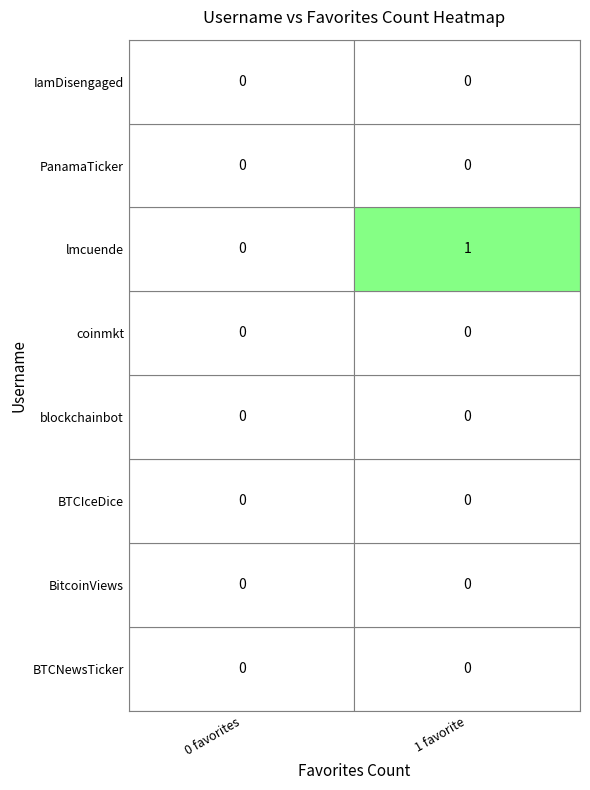

At how many categories does at least one series exceed 0?

1